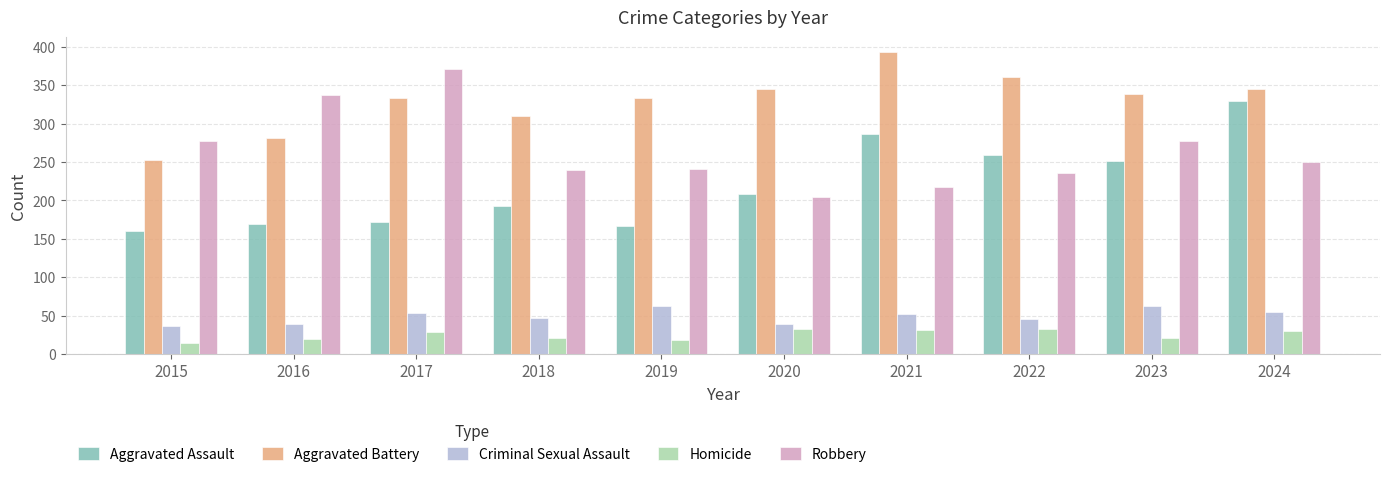

Which series changed the most between 2017 and 2020?

Robbery